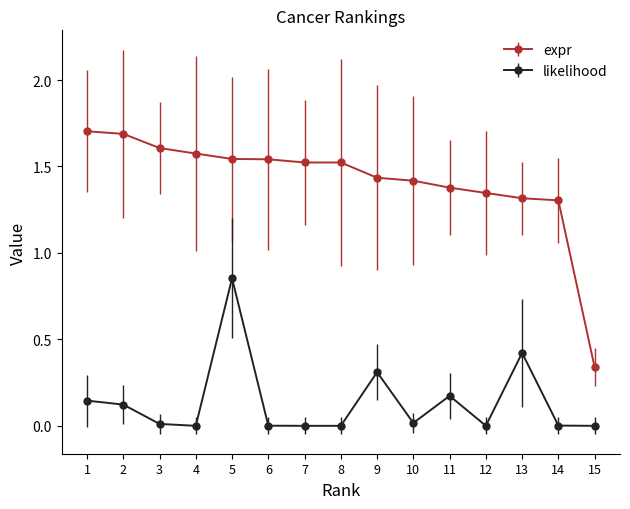

How many values in the expr series exceed 1?

14